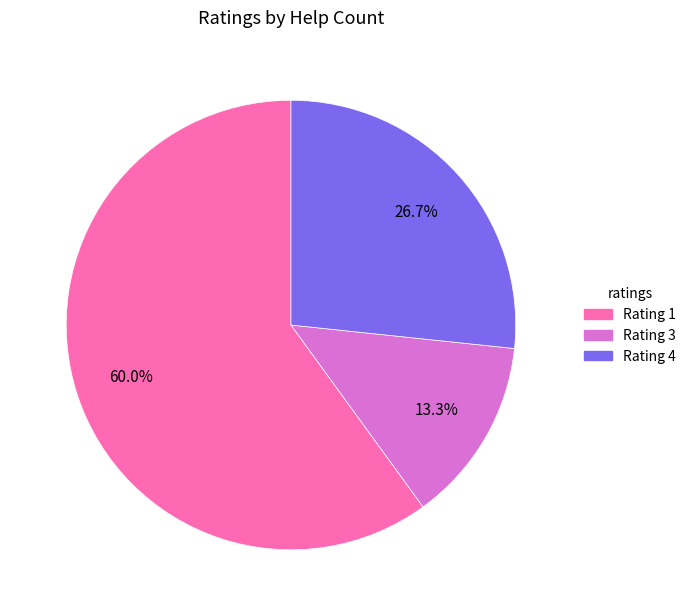

Count the number of slices in the pie.

3